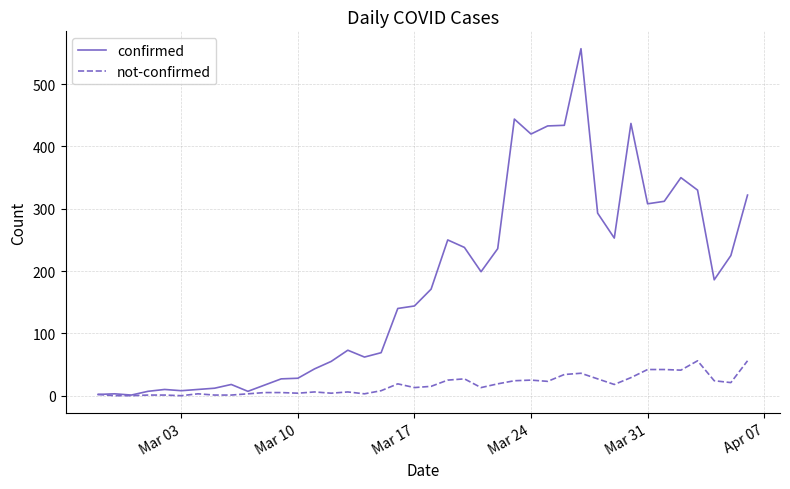

Rank the series by their maximum value, from highest to lowest.

confirmed, not-confirmed